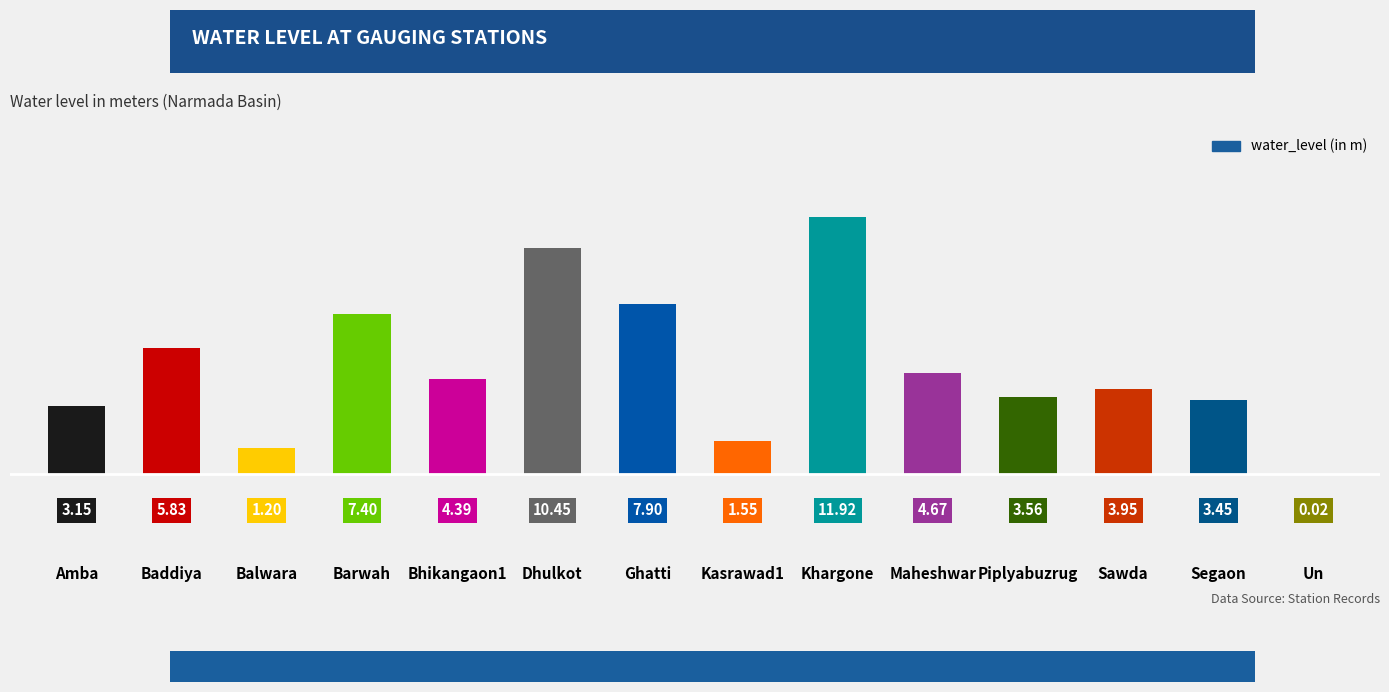

What is the sum of the values at Maheshwar and Ghatti?

12.6